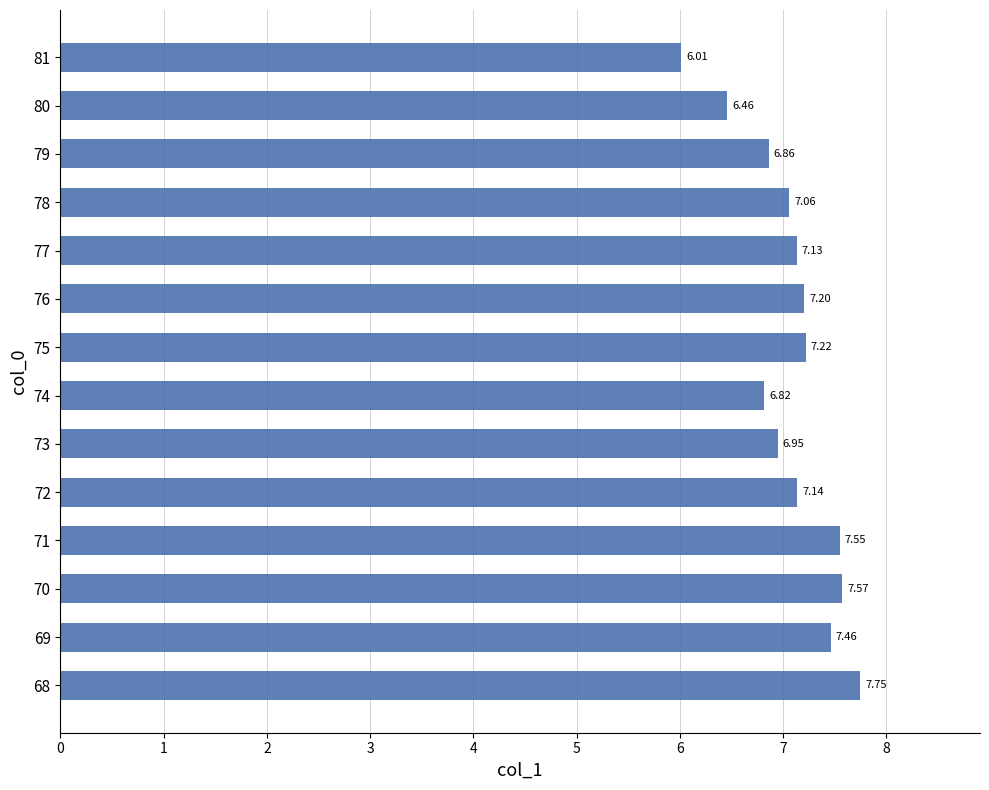

What is the change in value from 77 to 81?

-1.1